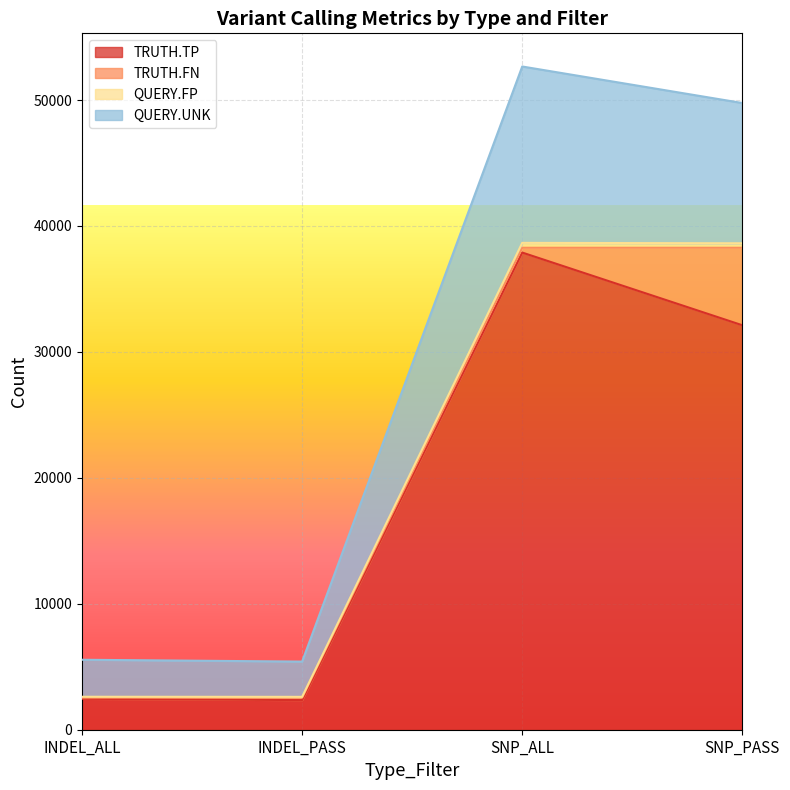

What is the value of the TRUTH.TP point at the 4th from the left?

32119